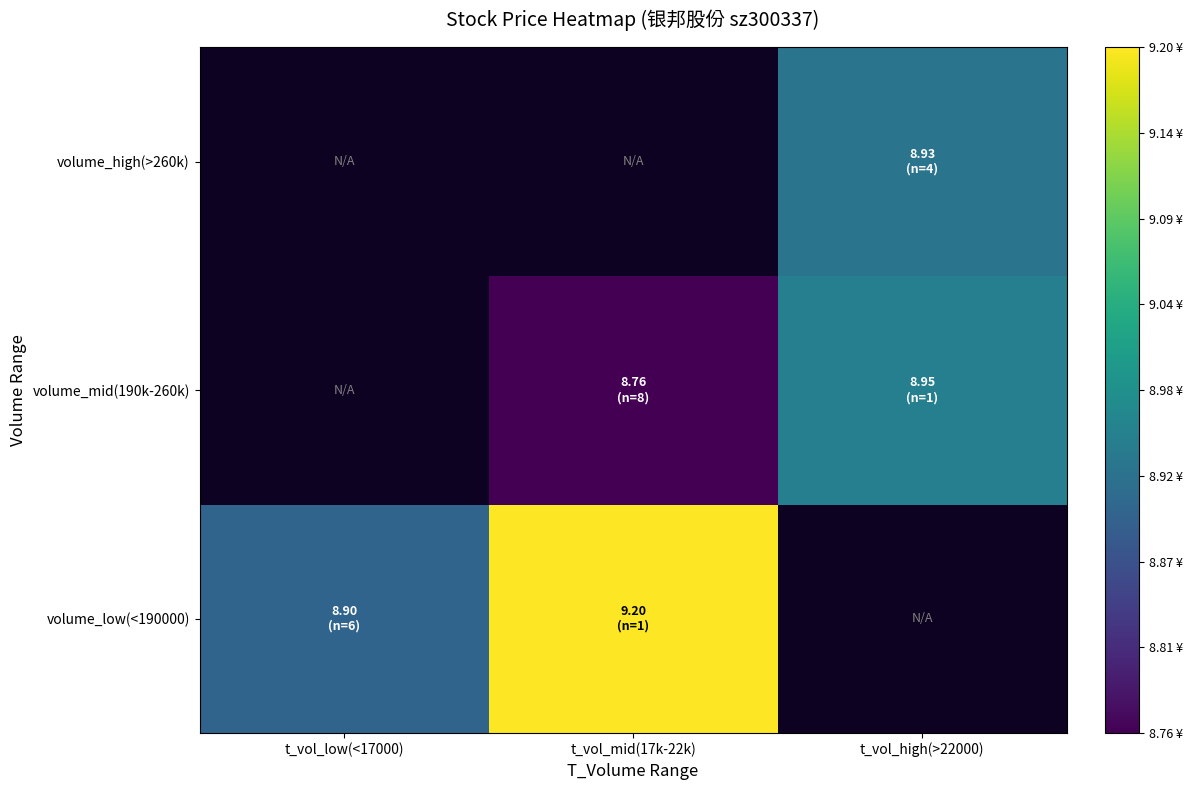

What is the spread (max minus min) of values at t_vol_mid(17k-22k)?

0.4